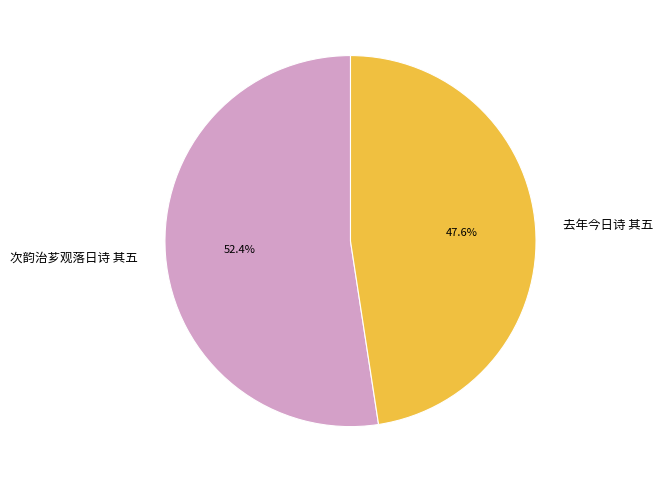

Approximately how many times larger is the value at 去年今日诗 其五 compared to 次韵治芗观落日诗 其五?

0.9